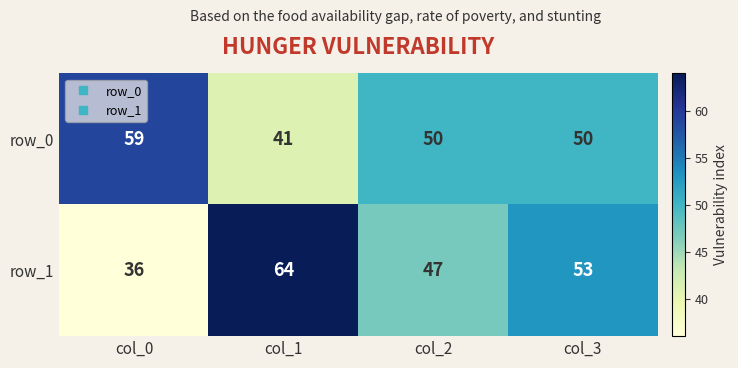

What value does the row_1 series have at col_3?

53